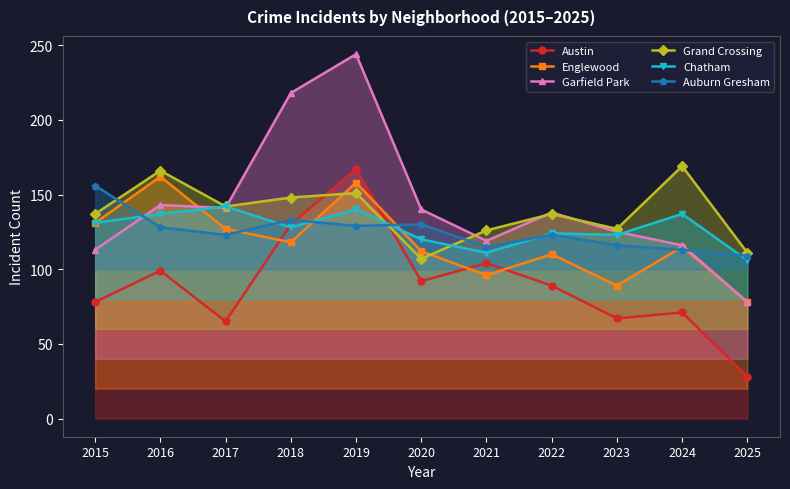

After their last crossing, which series has the higher values: Chatham or Englewood?

Chatham